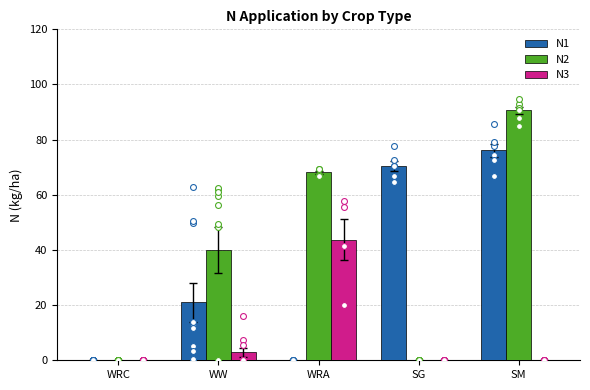

At how many categories does at least one series exceed 43?

3